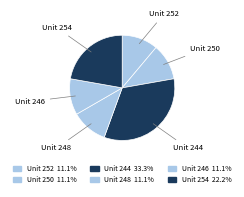

What is the ratio of the value at Unit 250 to the value at Unit 248?

1.0